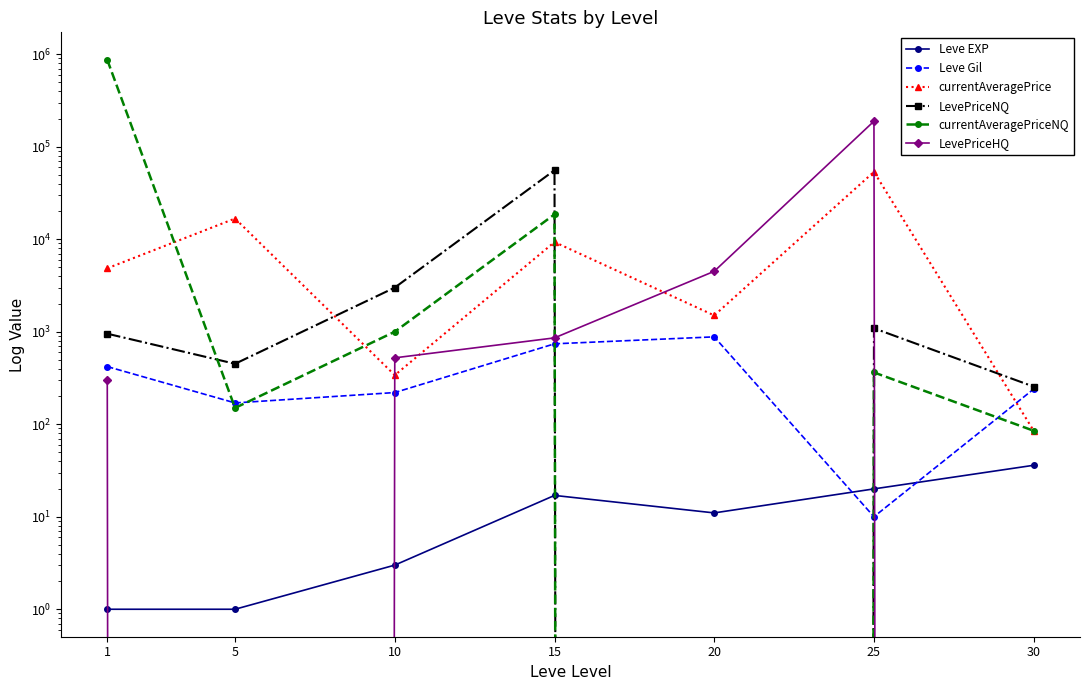

Is it true that currentAveragePriceNQ equals 1314 at 10?

False